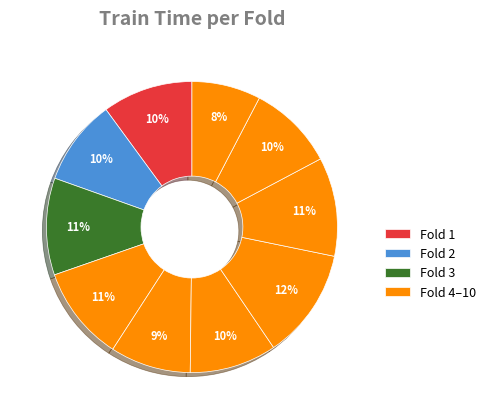

Rank the categories by value from lowest to highest.

Fold 10, Fold 5, Fold 2, Fold 9, Fold 6, Fold 1, Fold 4, Fold 3, Fold 8, Fold 7